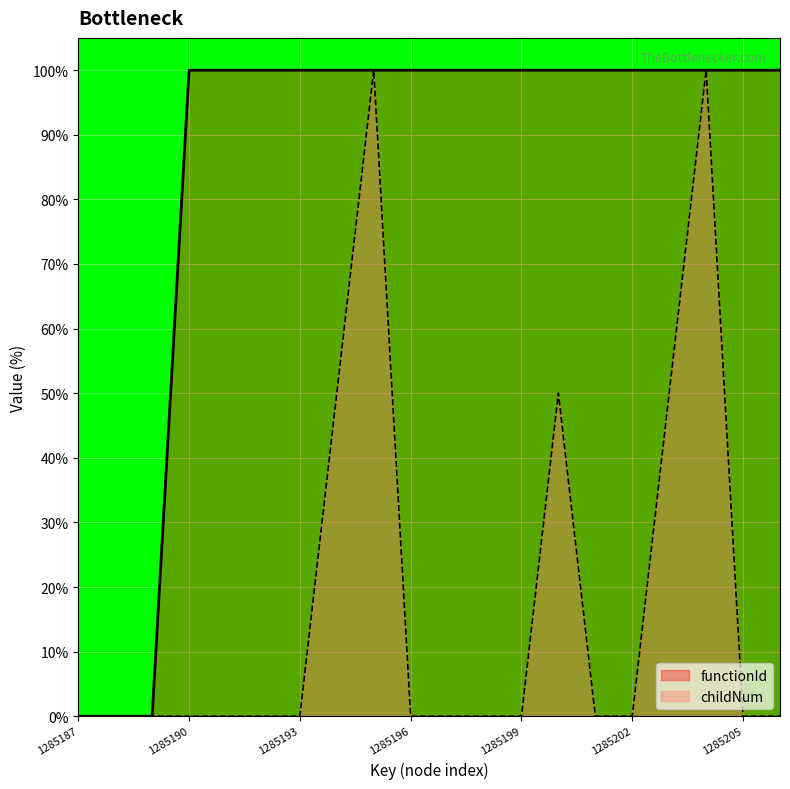

True or false: childNum and functionId intersect in this chart.

False